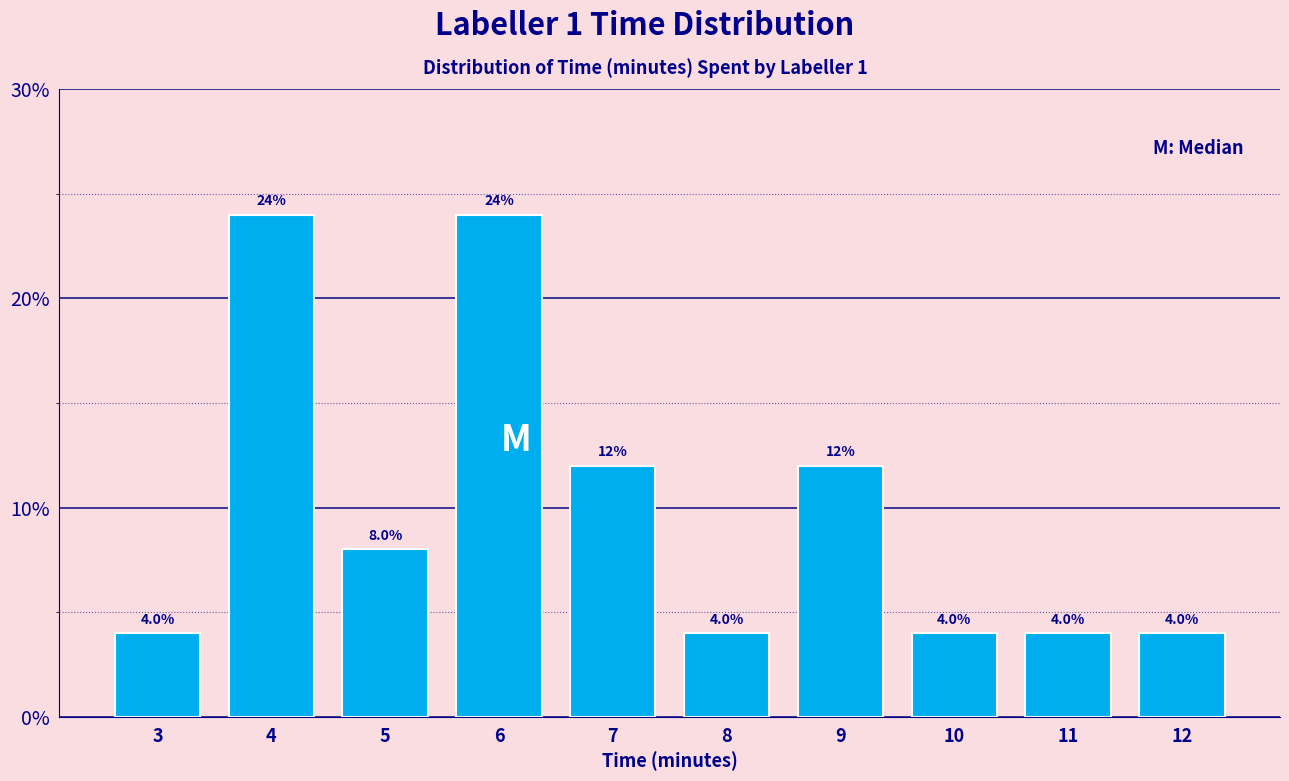

Reading right to left, extract all data points from this chart.

4	4	4	12	4	12	24	8	24	4